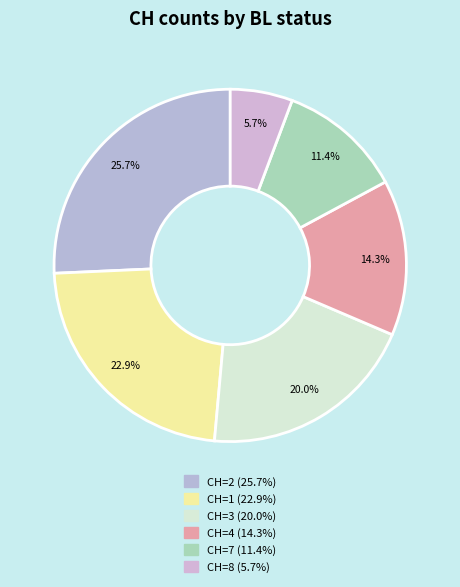

How many slices are in this pie chart?

6